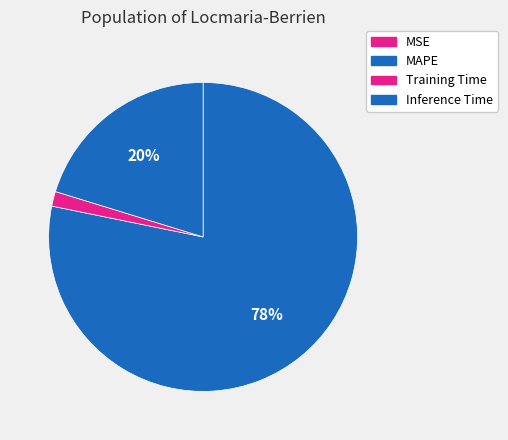

True or false: MSE accounts for 1% of the total.

False